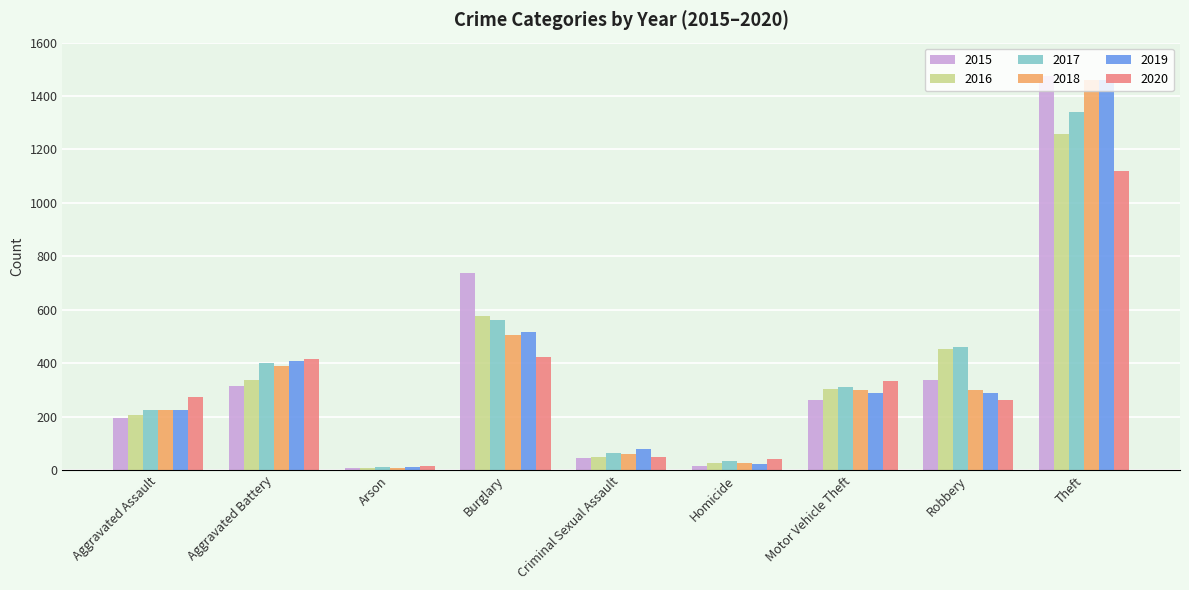

Is it true that 2016 equals 7 at Arson?

True